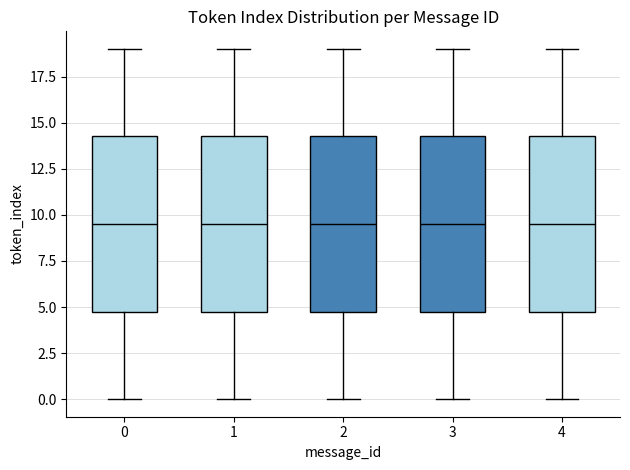

Reading left to right, transcribe this box plot: for each box, give where its median line is, the range the box spans, and where its two whiskers end, as read against the y-axis. The values are not printed on the chart, so give them approximately, as read against the axis.

0: median 9.5, box 5.0 to 14.5, whiskers 0.0 to 19.0
1: median 9.5, box 5.0 to 14.5, whiskers 0.0 to 19.0
2: median 9.5, box 5.0 to 14.5, whiskers 0.0 to 19.0
3: median 9.5, box 5.0 to 14.5, whiskers 0.0 to 19.0
4: median 9.5, box 5.0 to 14.5, whiskers 0.0 to 19.0